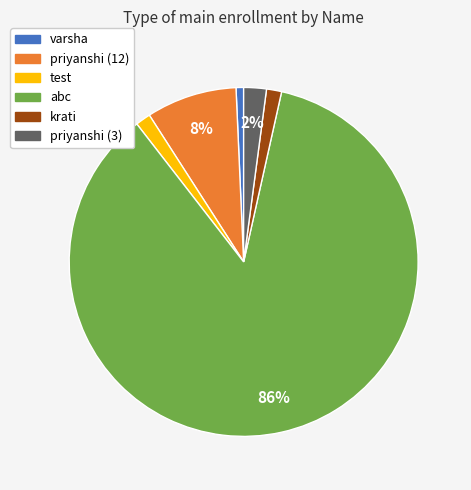

Combined, do abc and priyanshi (3) account for over 50%?

Yes